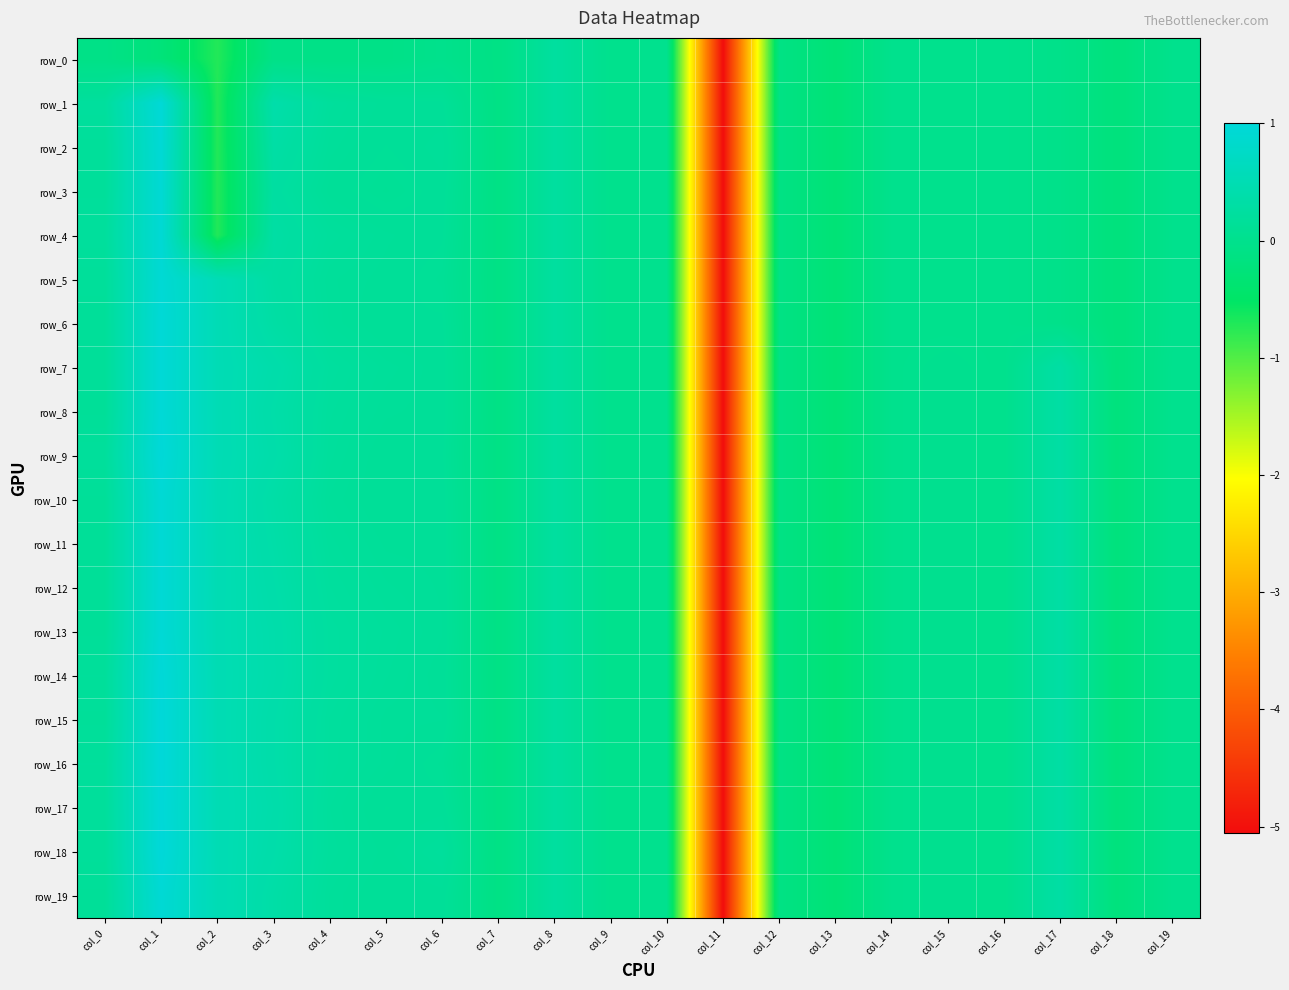

Is the value of row_17 at col_13 greater than the value of row_4 at col_10?

No